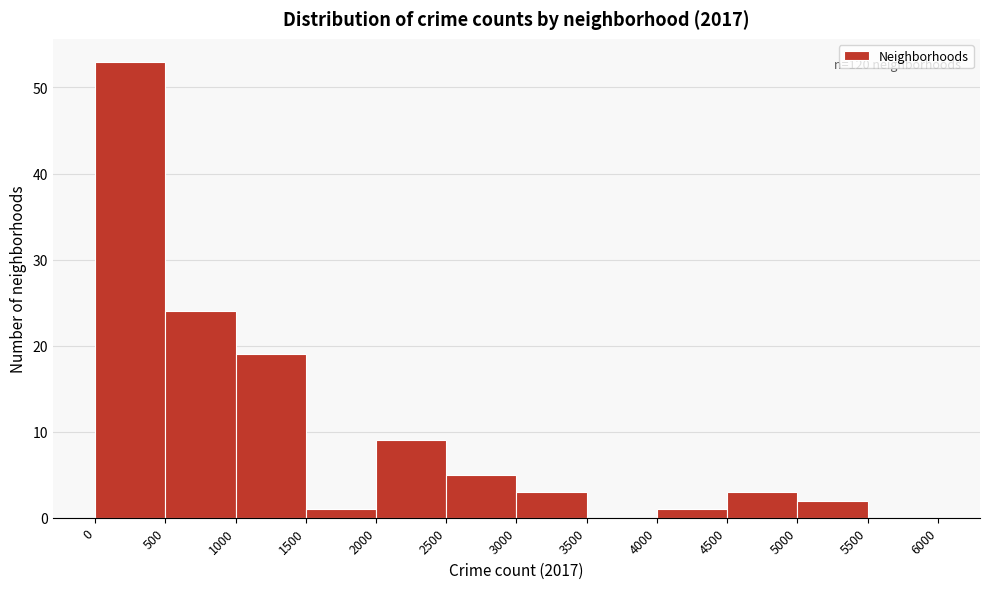

Over which range of the x-axis is the bar tallest?

0 to 500